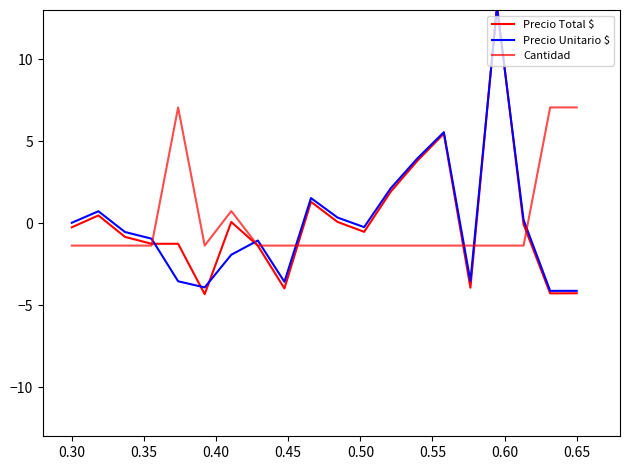

After their last crossing, which series has the higher values: Precio Total $ or Cantidad?

Cantidad